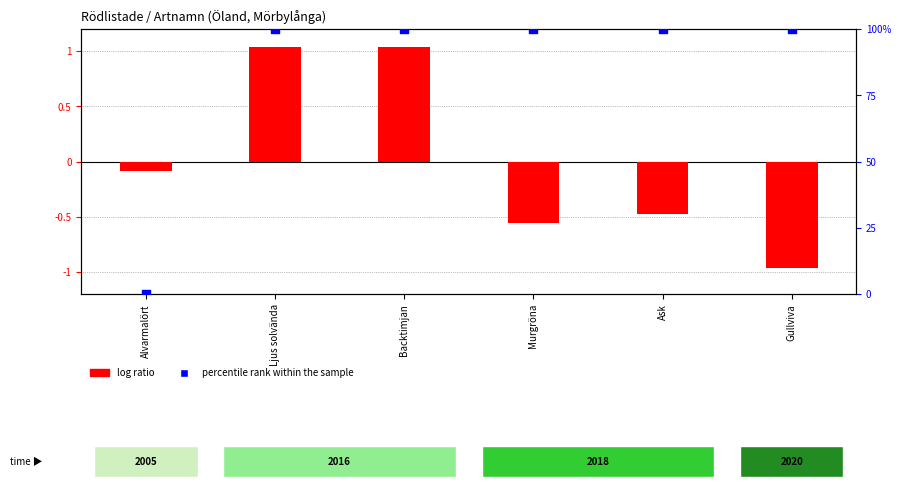

Which series has the largest total across all categories?

percentile rank within the sample